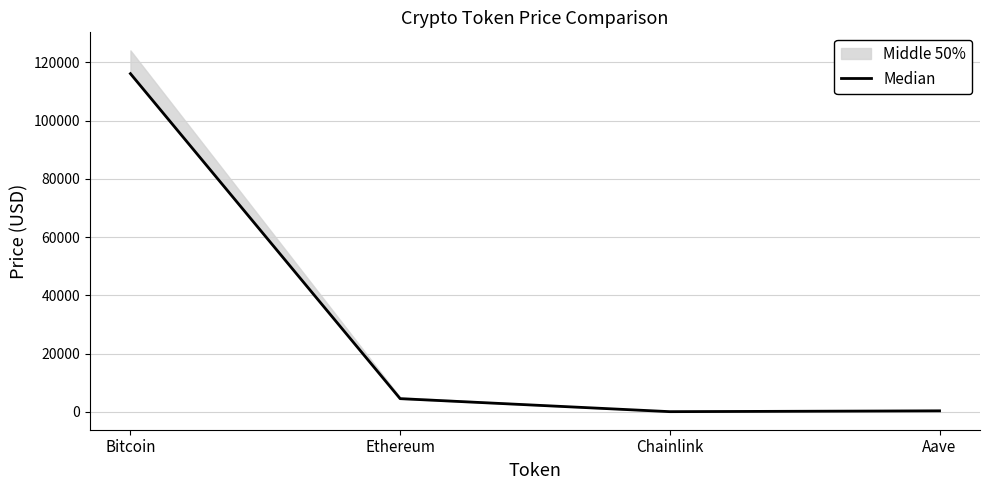

What is the difference between the second highest and second lowest values?

4190.9